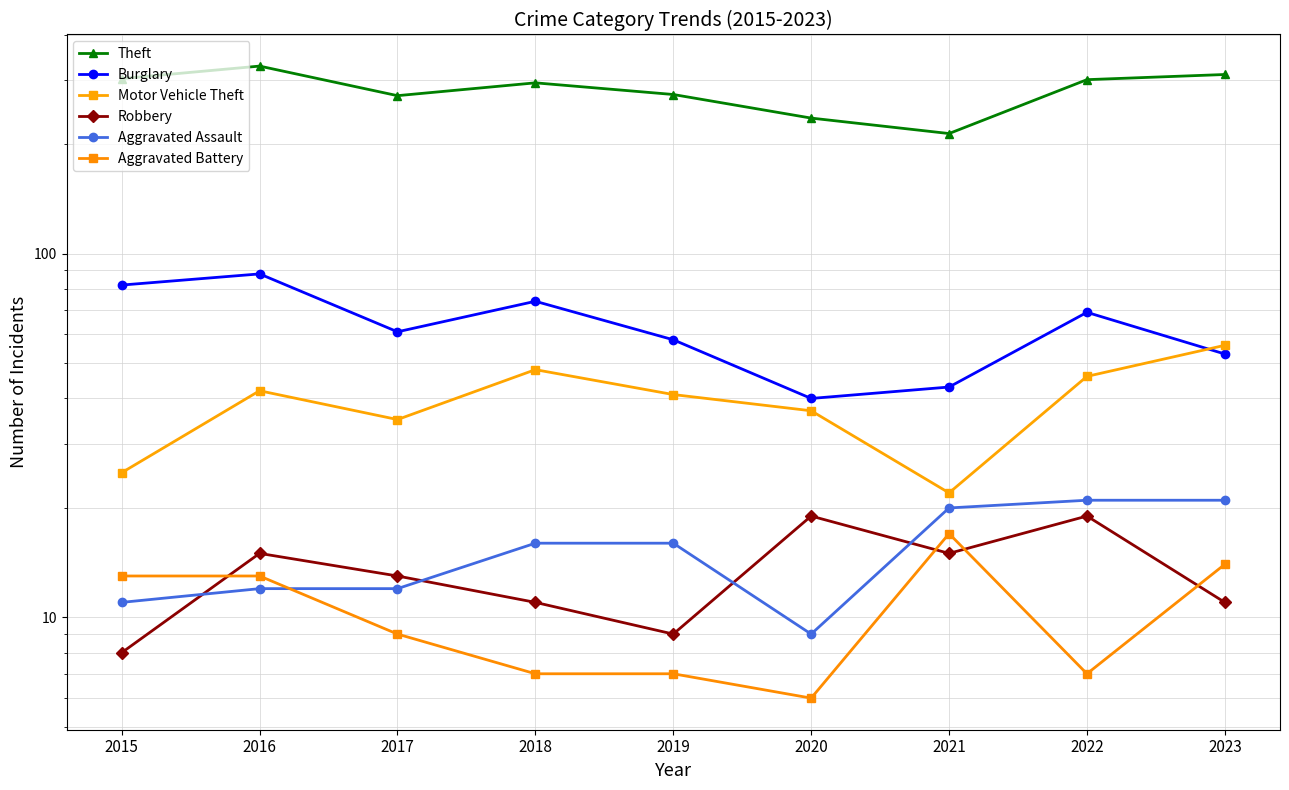

Between which two adjacent categories do Burglary and Motor Vehicle Theft first intersect?

2022 and 2023